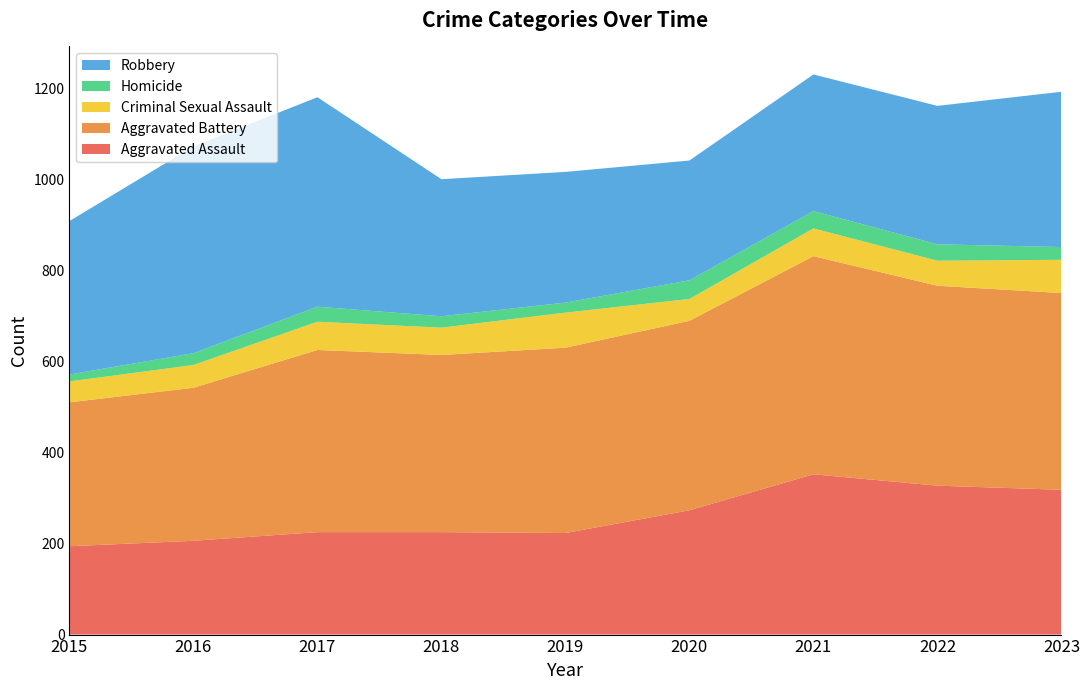

Reading right to left, what are all the values shown in this chart?

Aggravated Assault: 318	327	352	273	223	225	225	206	194
Aggravated Battery: 432	439	479	416	407	389	400	336	316
Criminal Sexual Assault: 73	55	61	48	77	60	62	50	46
Homicide: 28	36	38	41	22	25	33	26	15
Robbery: 341	304	300	263	287	301	460	454	337